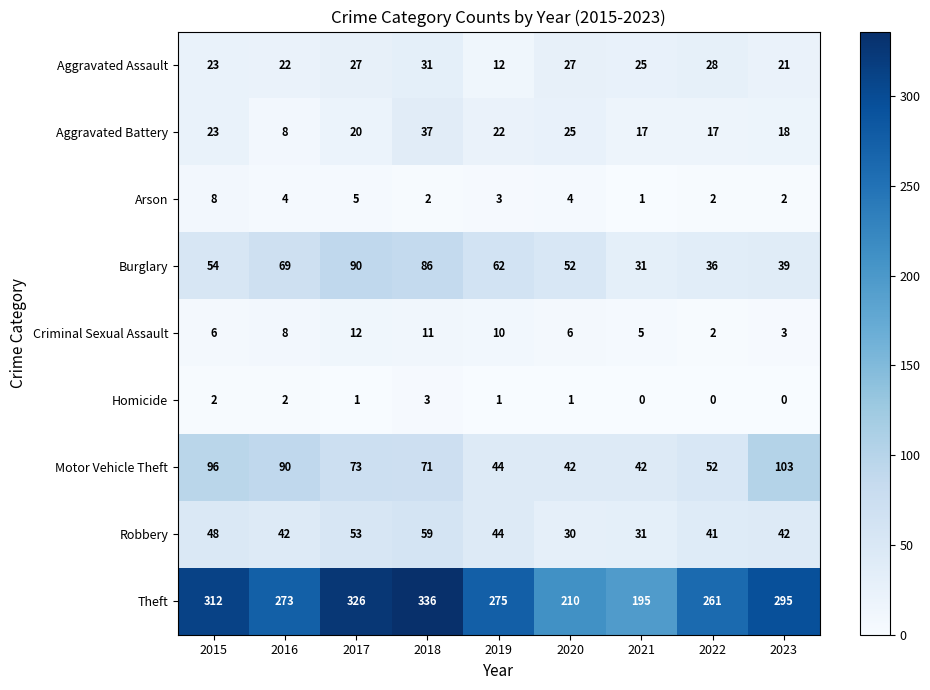

Is it true that Aggravated Assault equals 37 at 2017?

False